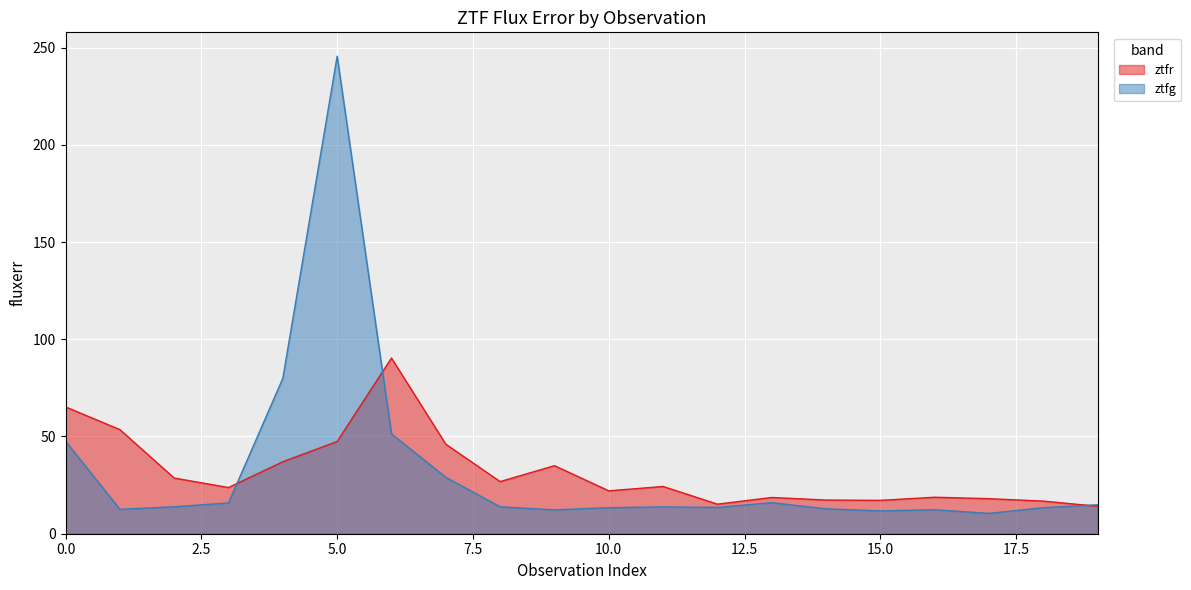

What is the average value of the ztfg series?

32.7